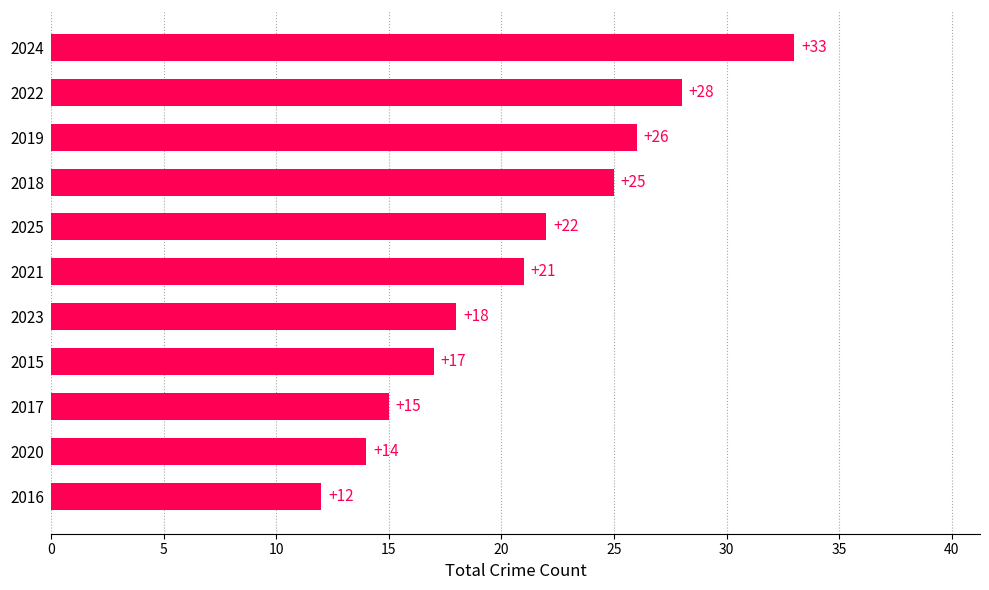

What is the average value?

21